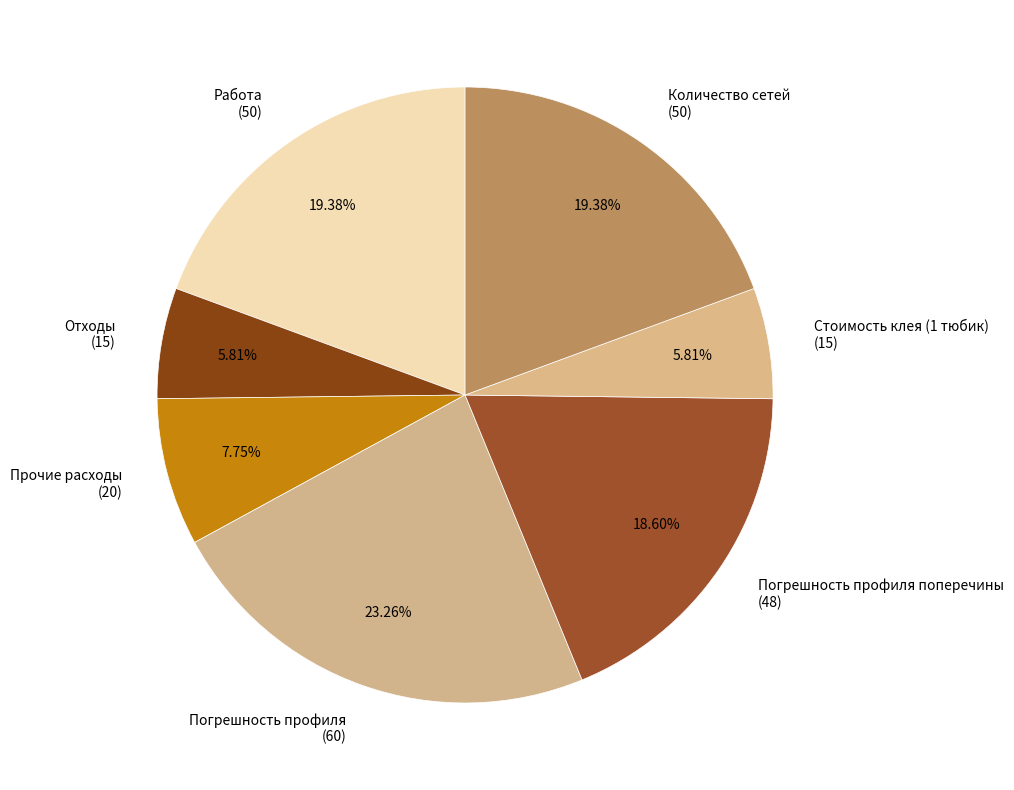

Does any single category account for the majority?

No